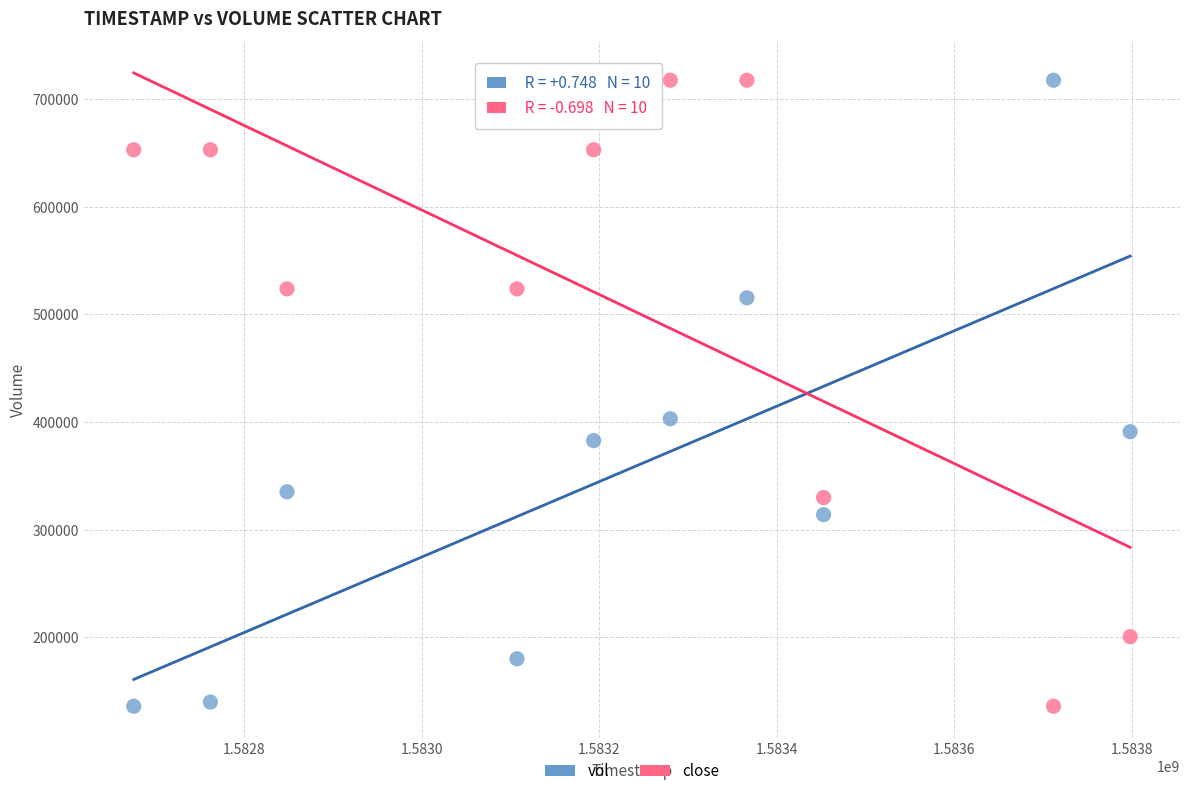

Across all data points, what is the range of X values (max minus min)?

1123200.0